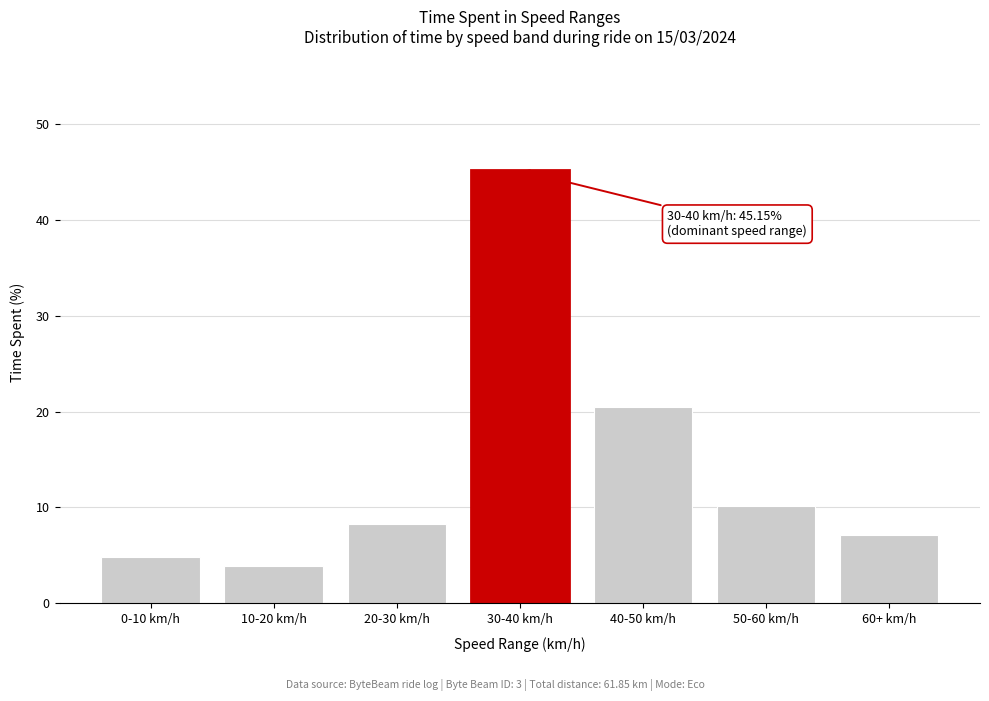

Reading left to right, transcribe all the data shown in this chart.

4.8	3.9	8.2	45.2	20.5	10.2	7.1